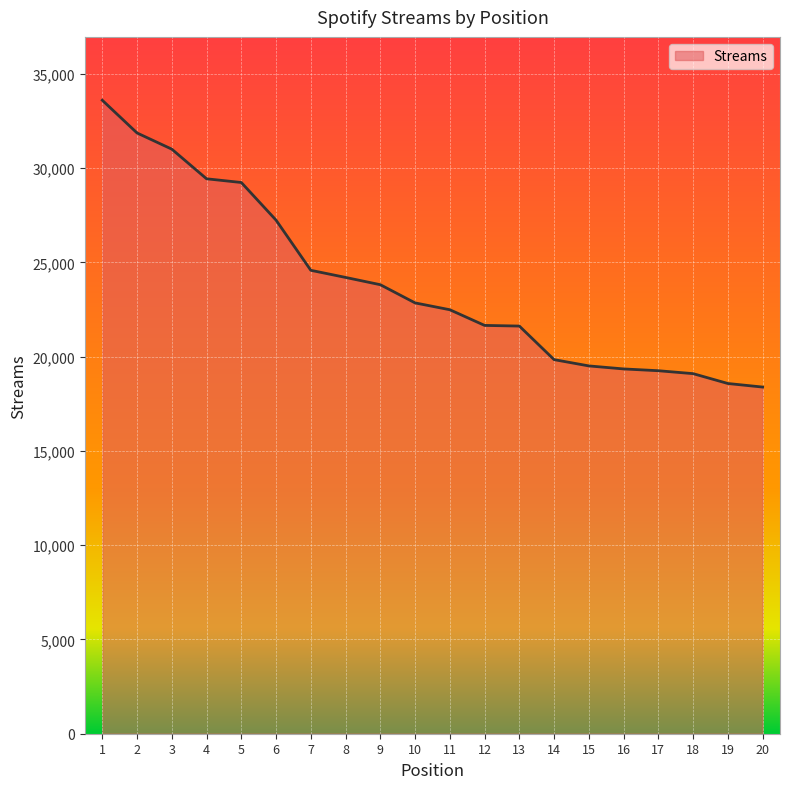

What is the change in value from 10 to 13?

-1229